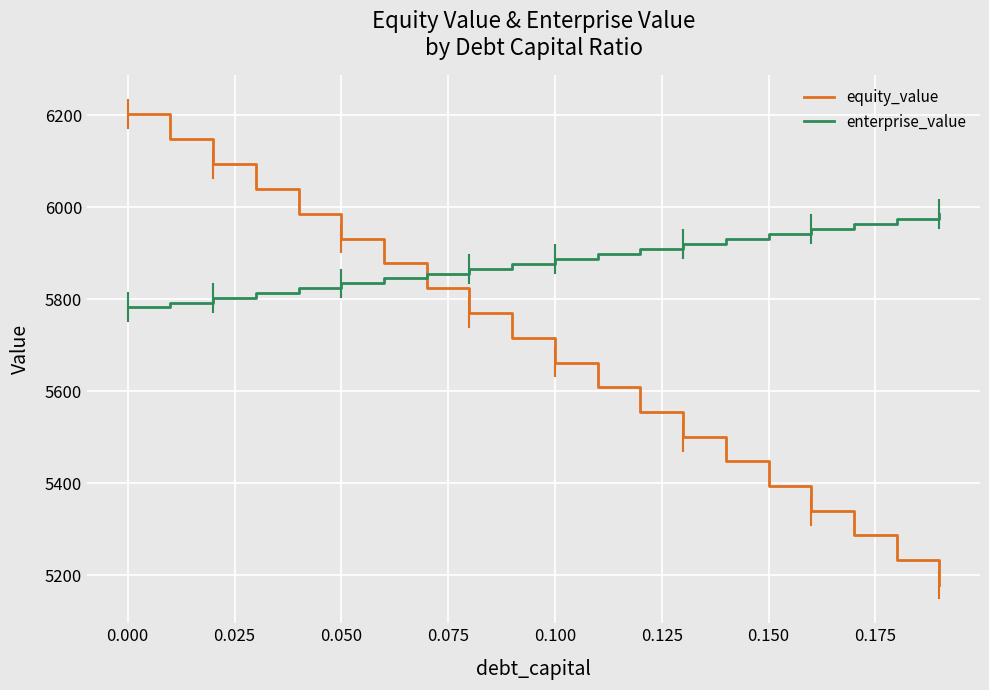

Which series has the largest range (max minus min)?

equity_value